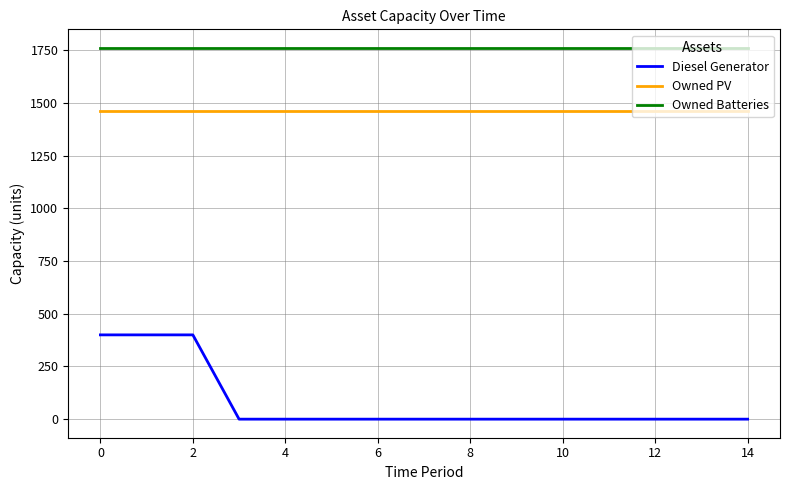

Which series has the widest spread of values?

Diesel Generator